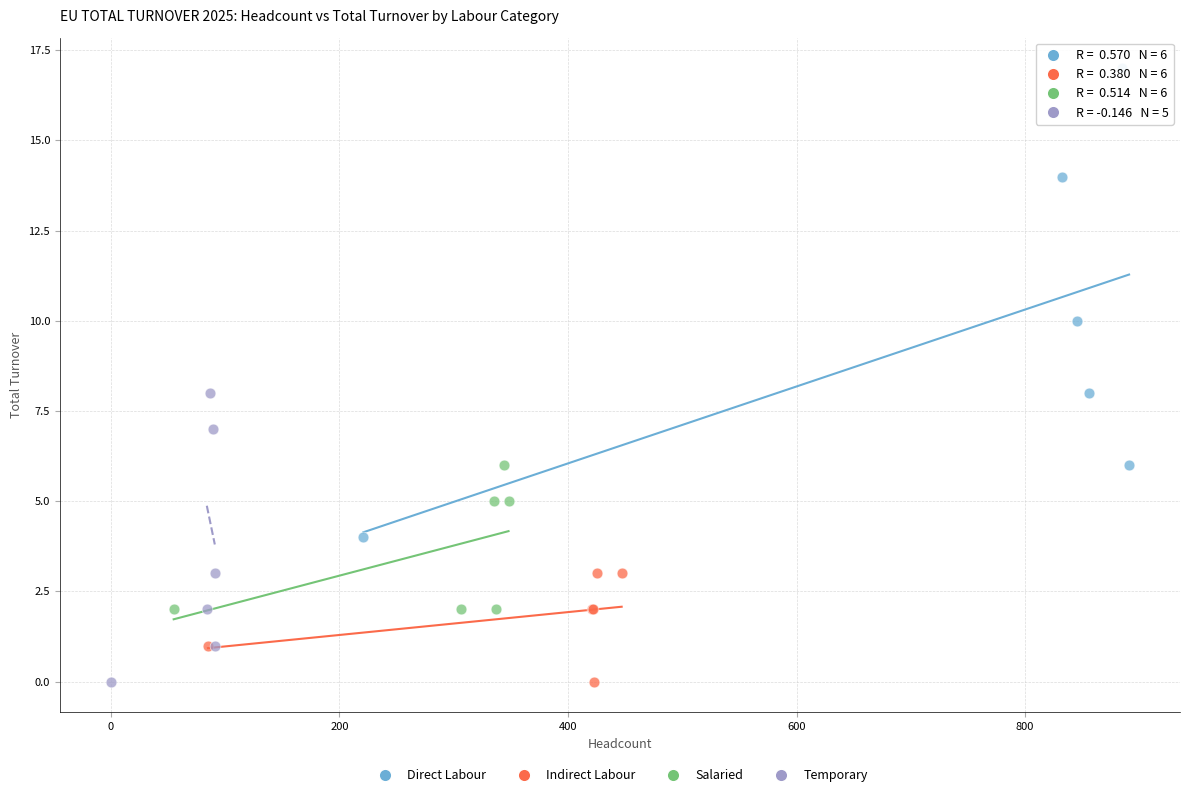

Which series contains the highest Y value?

Direct Labour